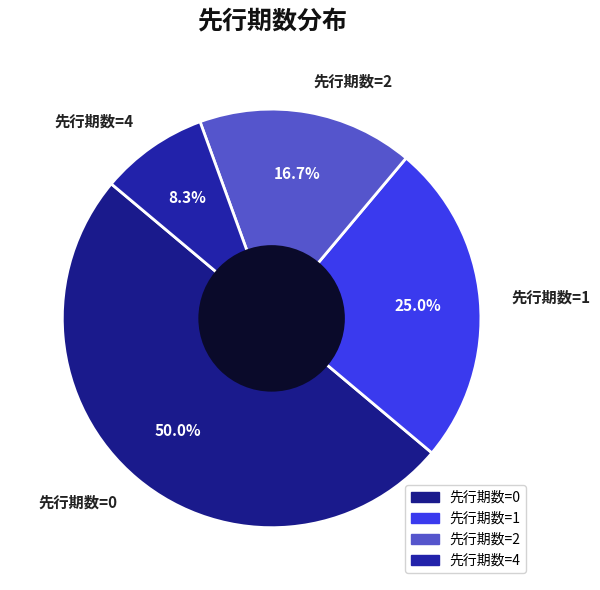

To the nearest percent, what is the difference between the largest and smallest slice percentages?

42%